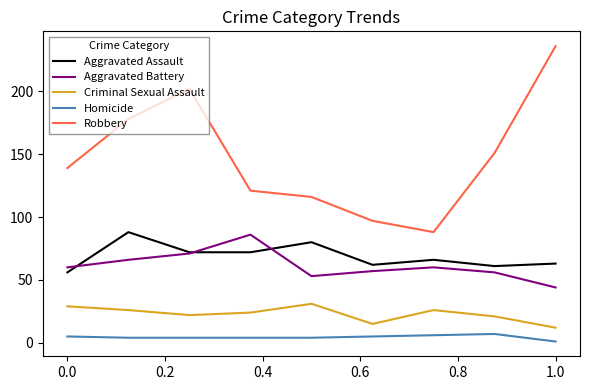

Which series has the widest spread of values?

Robbery